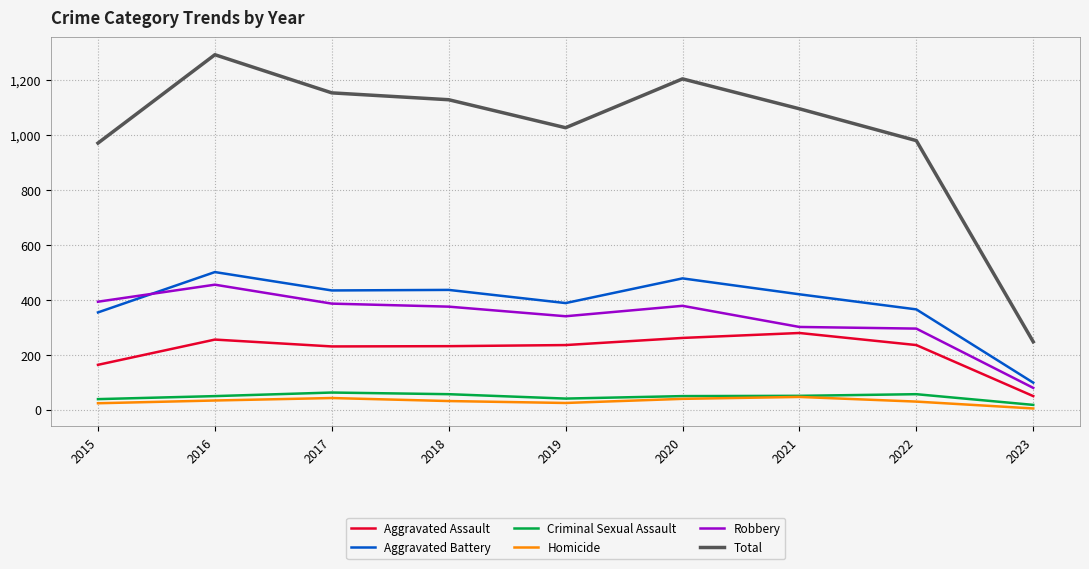

Rank the series by their maximum value, from lowest to highest.

Homicide, Criminal Sexual Assault, Aggravated Assault, Robbery, Aggravated Battery, Total